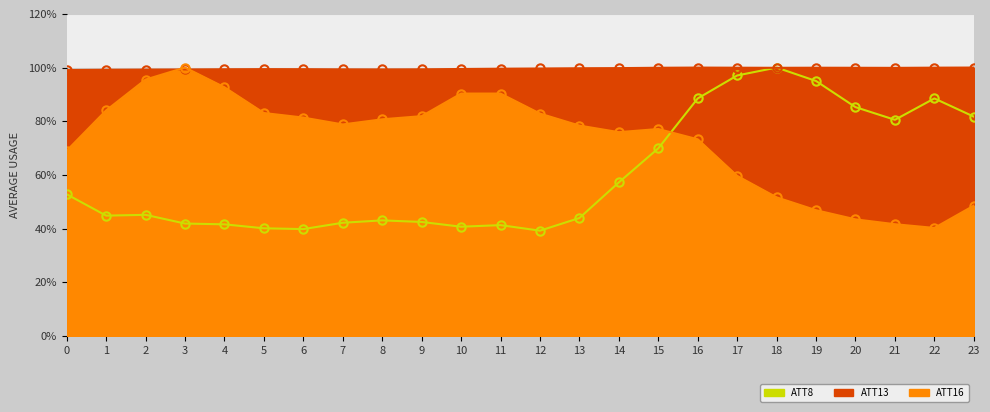

At which category does ATT8 reach its first local valley?

1